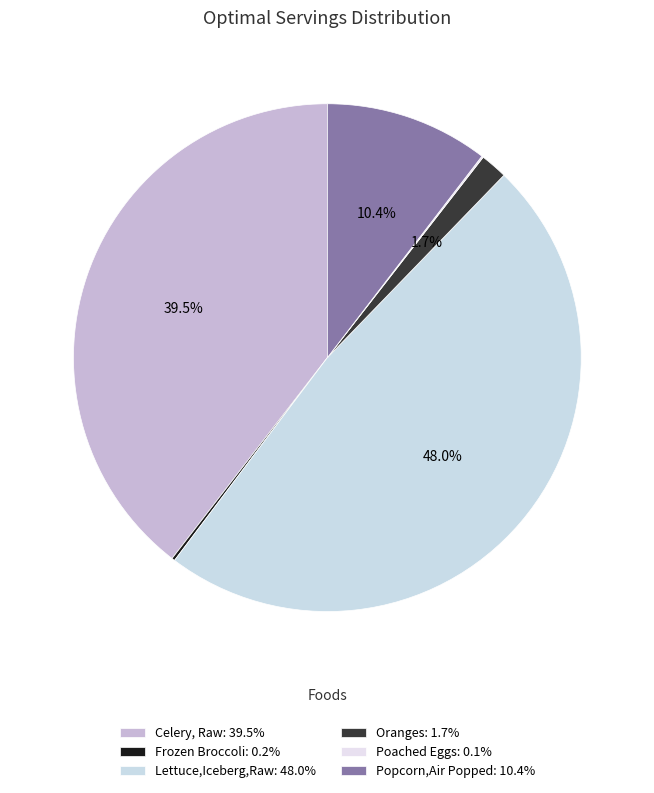

To the nearest percent, what percentage of the pie is Celery, Raw?

40%